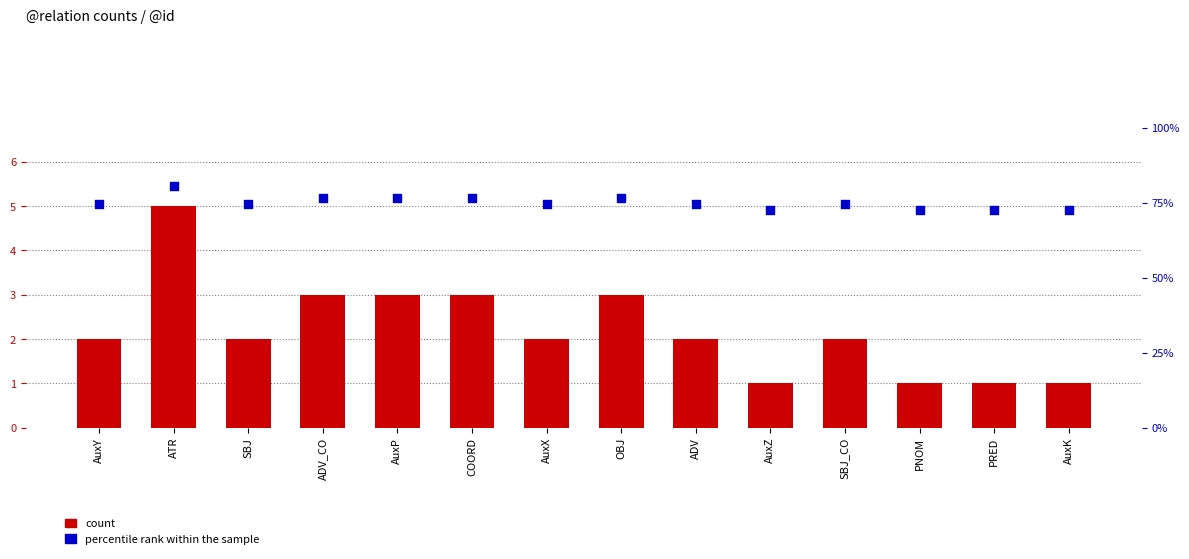

At which category is the sum across all series the highest?

ATR